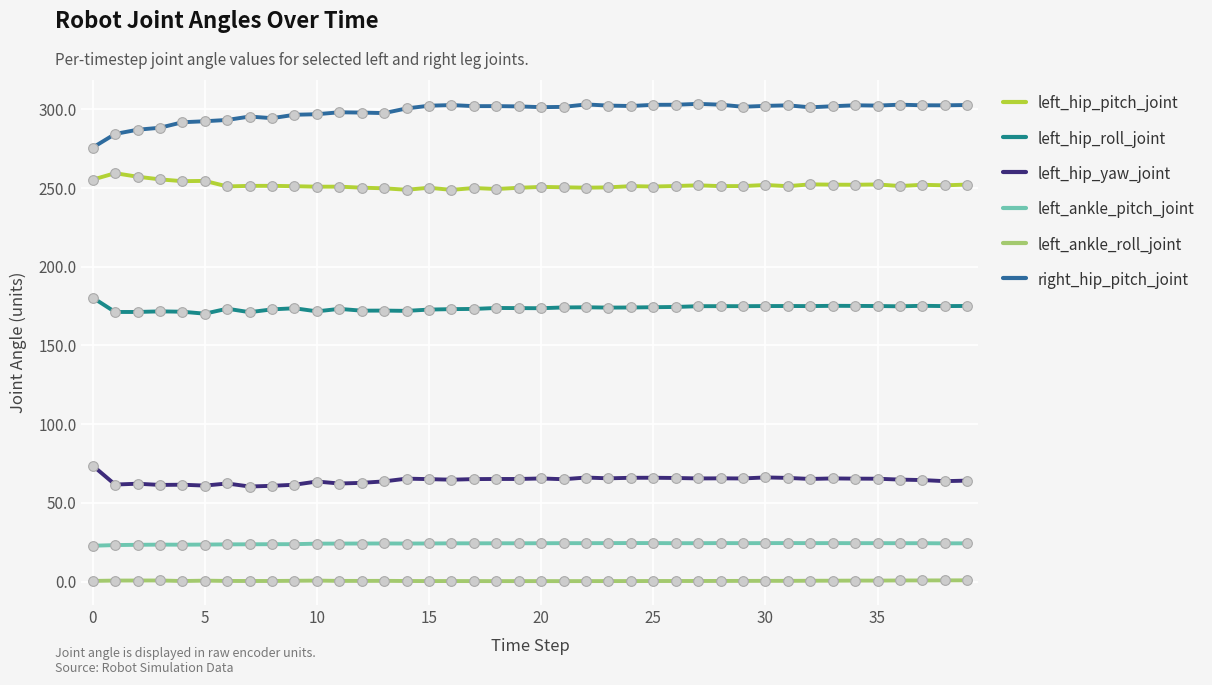

How many series are shown in this chart?

6